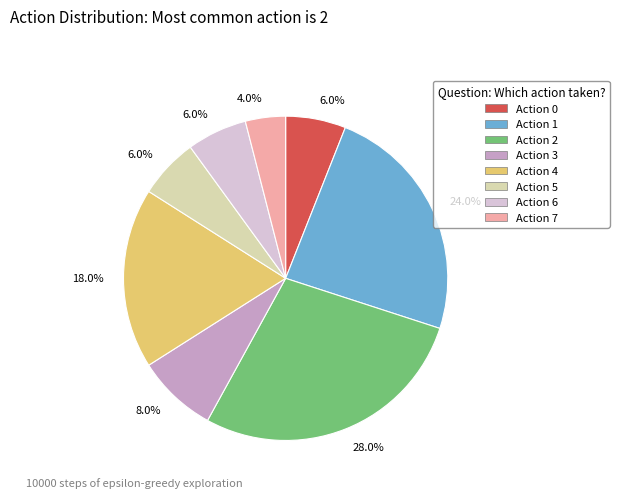

Approximately how many times larger is the value at Action 4 compared to Action 3?

2.2